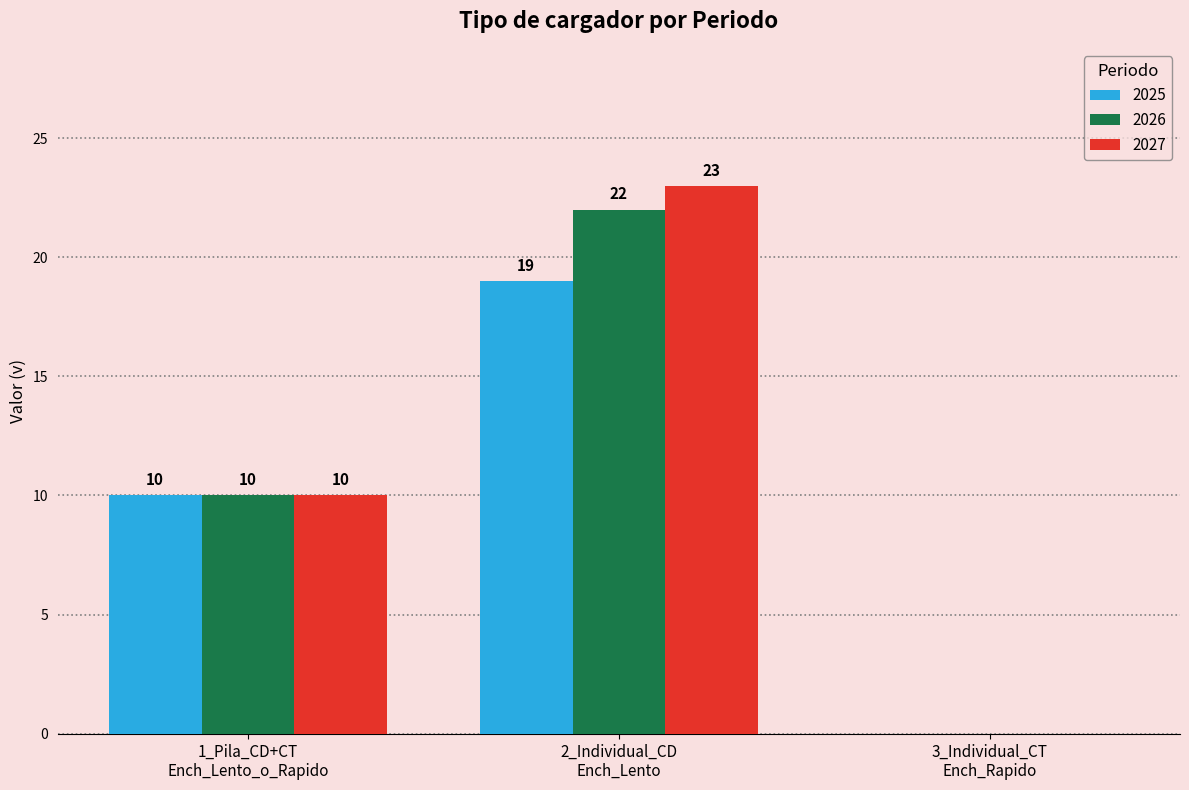

Is the value of 2026 at 2_Individual_CD
Ench_Lento greater than the value of 2025 at 1_Pila_CD+CT
Ench_Lento_o_Rapido?

Yes